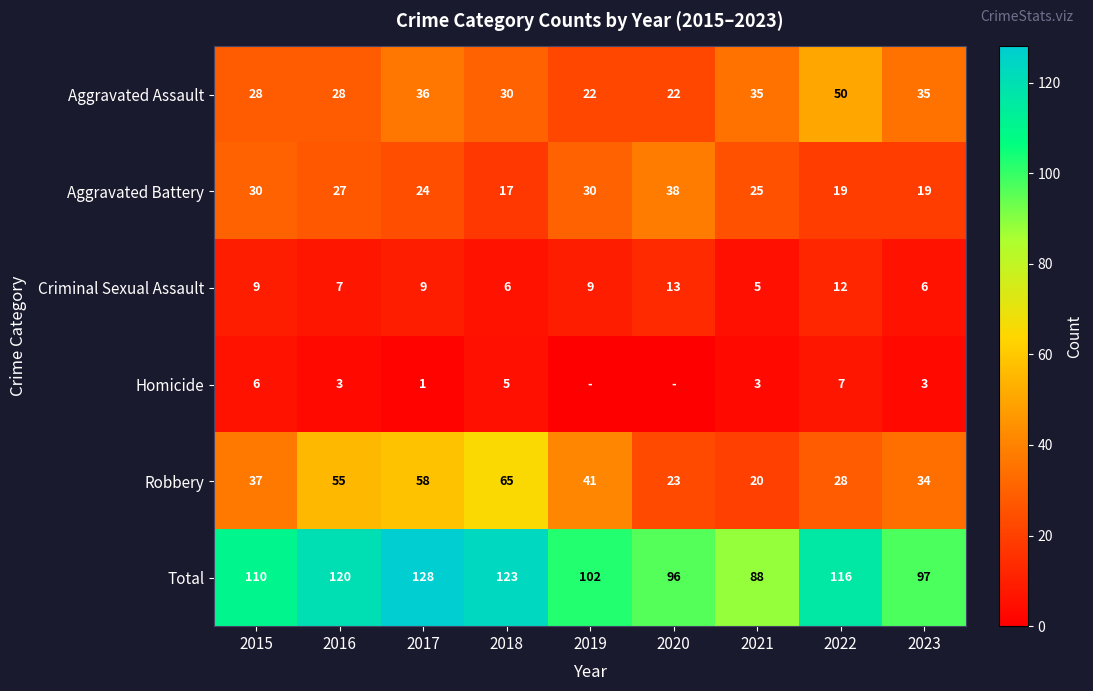

What is the difference between the highest and lowest values at 2018?

118